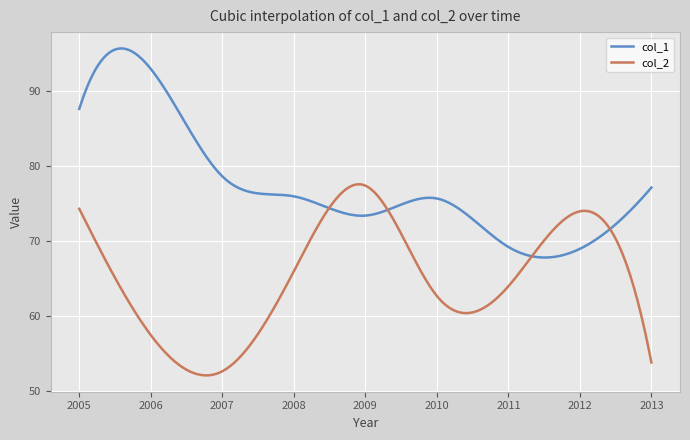

What is the highest value of the col_1 series?

95.7